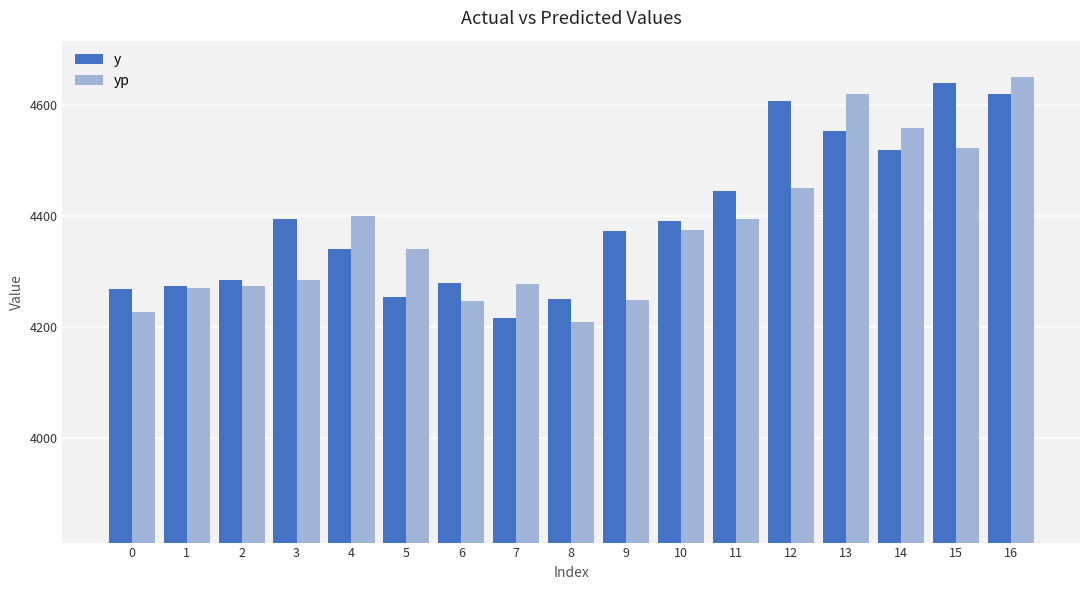

Rank the series by their maximum value, from lowest to highest.

y, yp